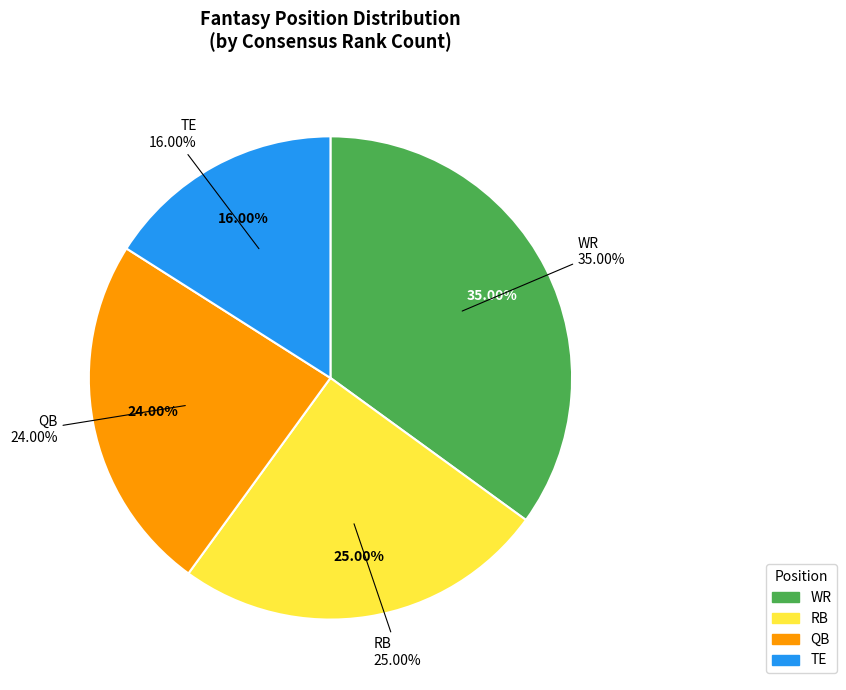

Does QB represent more than half of the total?

No